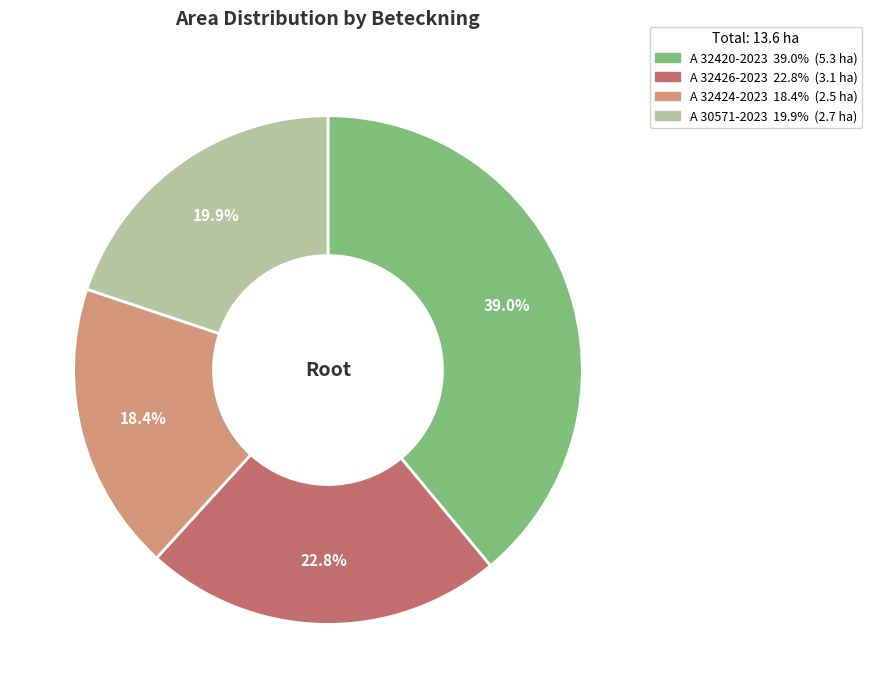

Which category has the biggest portion of the pie?

A 32420-2023